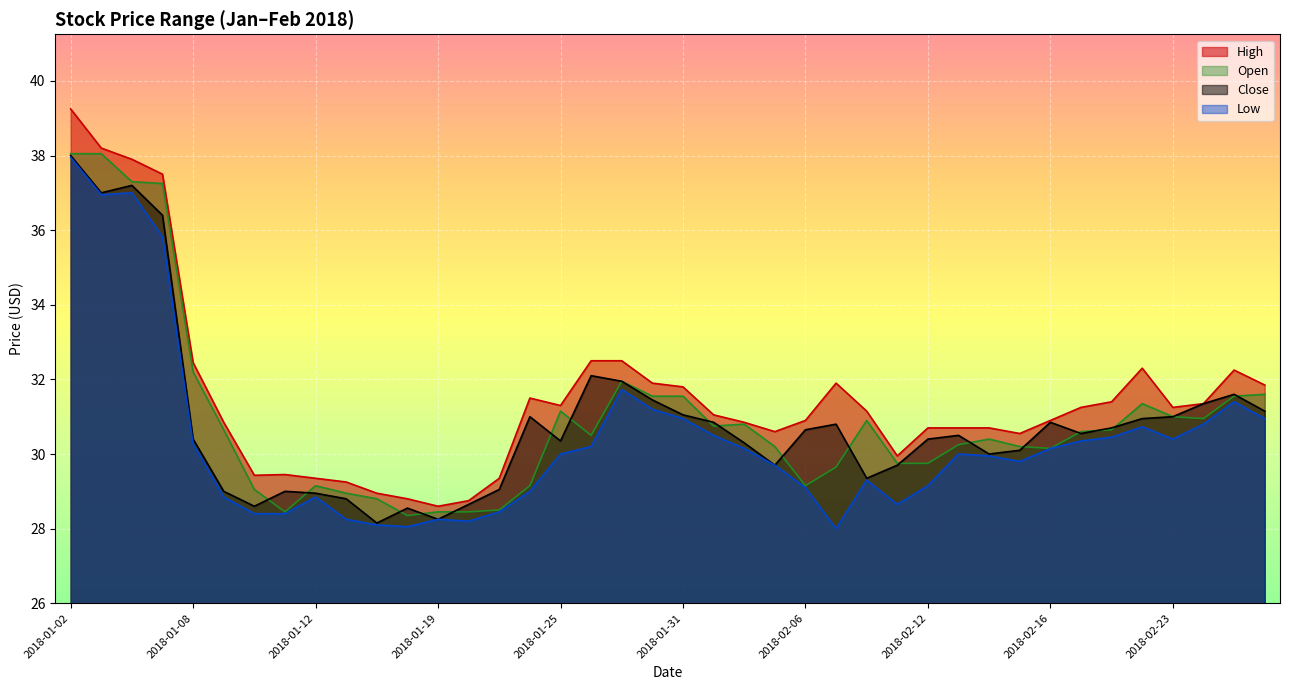

What is the average value of the Low series?

30.4